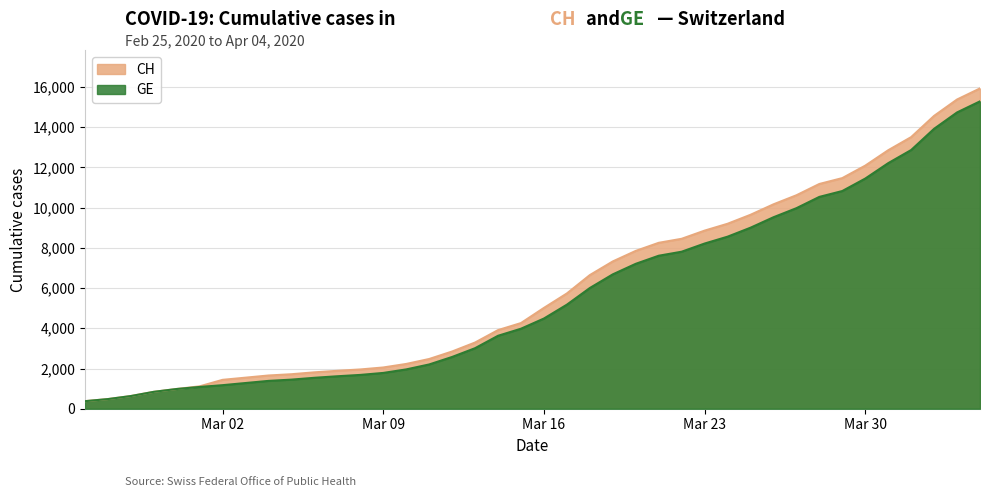

What is the sum of the GE values at 2020-03-22 and 2020-03-14?

11434